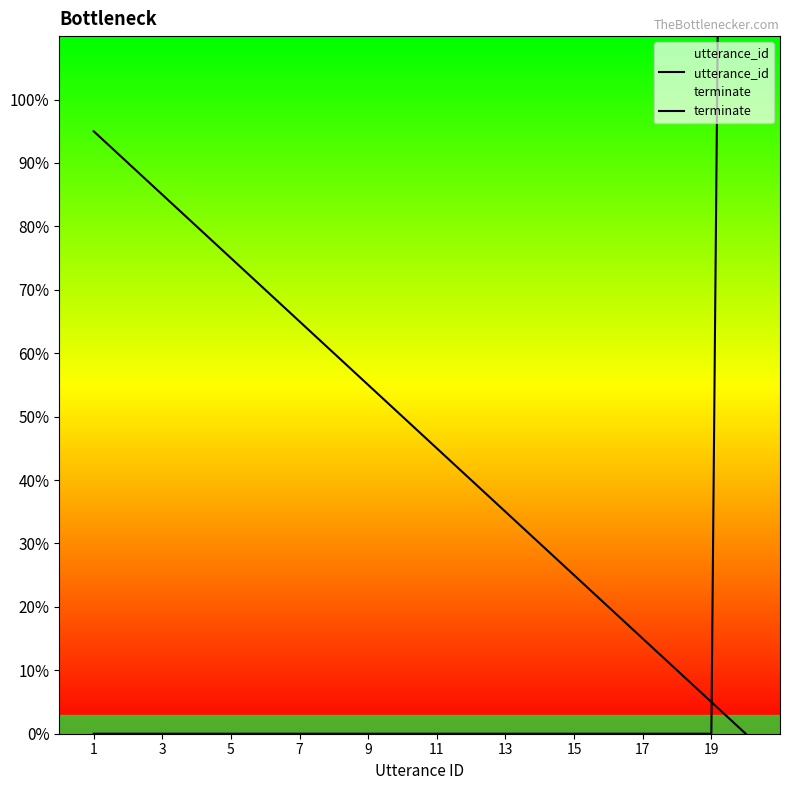

Reading left to right, list all the values displayed in this chart.

utterance_id: 95.0	90.0	85.0	80.0	75.0	70.0	65.0	60.0	55.0	50.0	45.0	40.0	35.0	30.0	25.0	20.0	15.0	10.0	5.0	0.0
terminate: 0.0	0.0	0.0	0.0	0.0	0.0	0.0	0.0	0.0	0.0	0.0	0.0	0.0	0.0	0.0	0.0	0.0	0.0	0.0	600.0